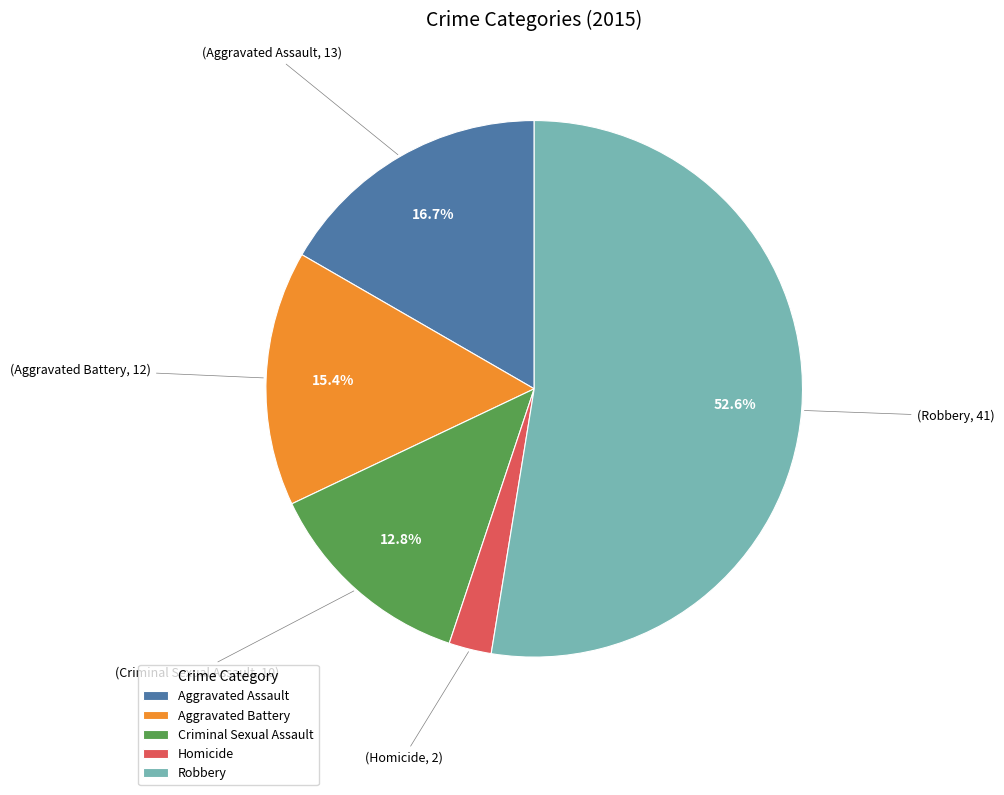

To the nearest percent, what is the difference between the largest and smallest slice percentages?

50%